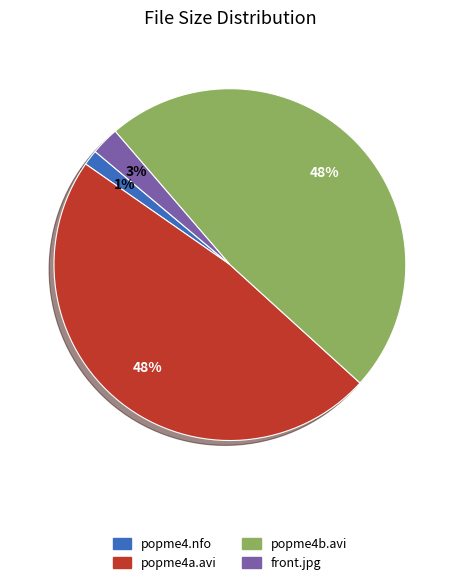

To the nearest percent, what is the average slice percentage?

25%